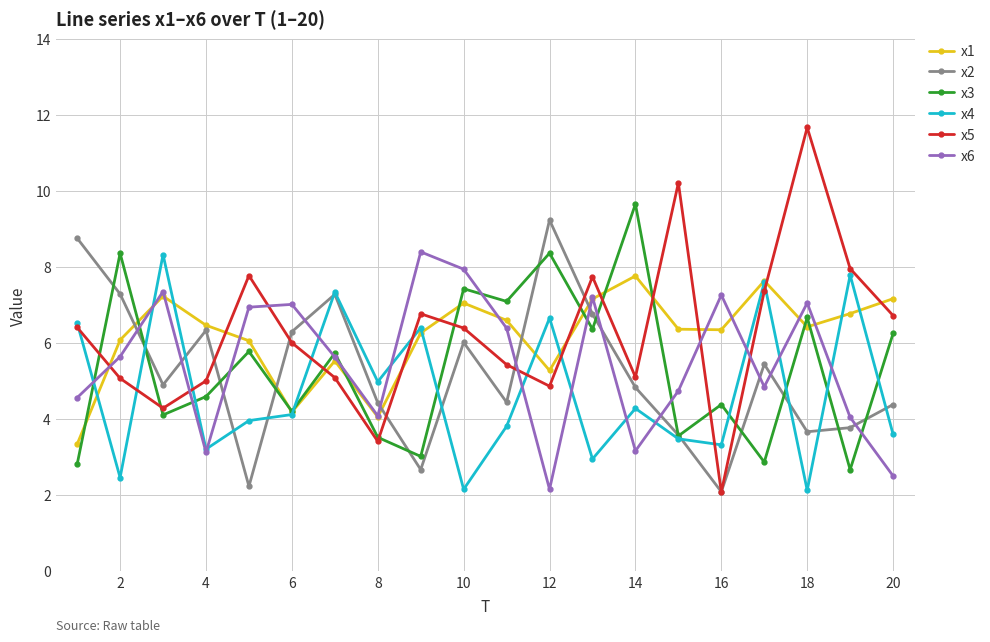

At how many categories does at least one series exceed 9?

4